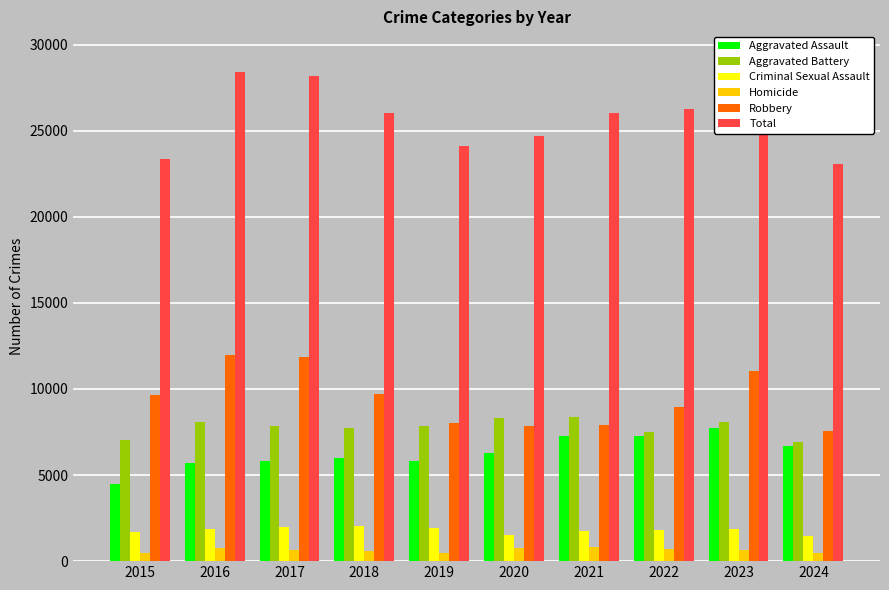

At how many categories does at least one series exceed 24073?

8